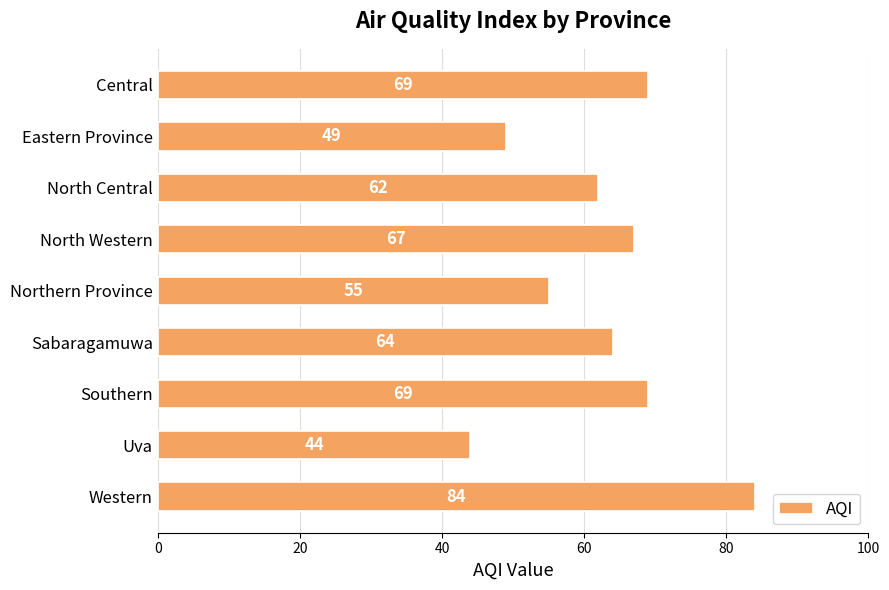

At which label is the value closest to 64?

Sabaragamuwa